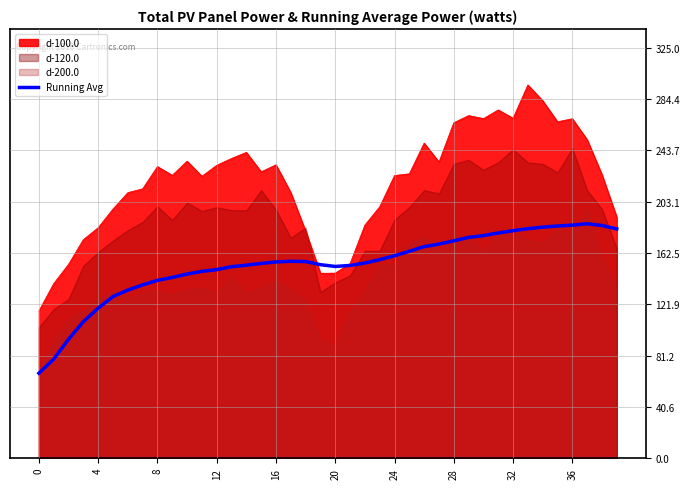

Where is the first local minimum?

20